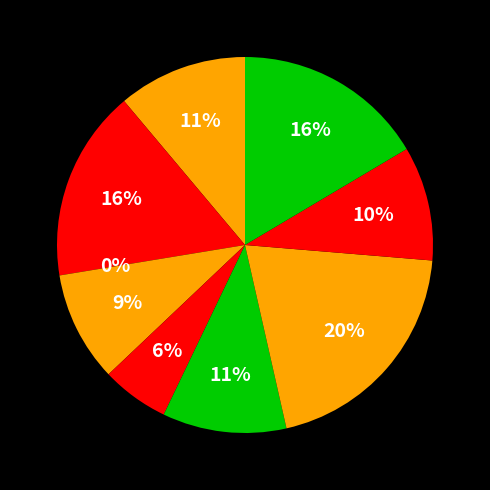

Is B51 the majority of the pie?

No